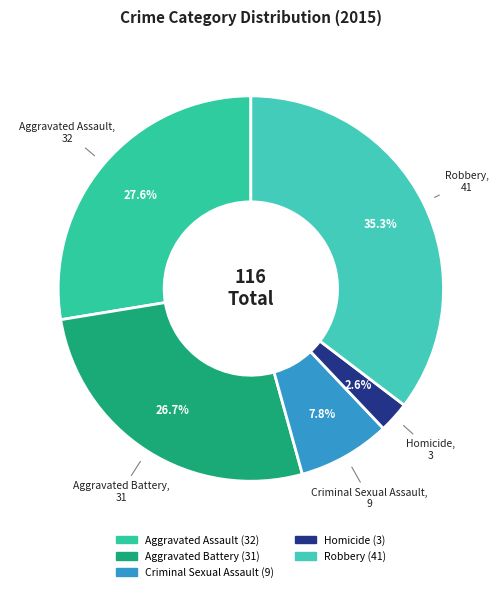

Does Aggravated Assault account for over 50% of the chart?

No